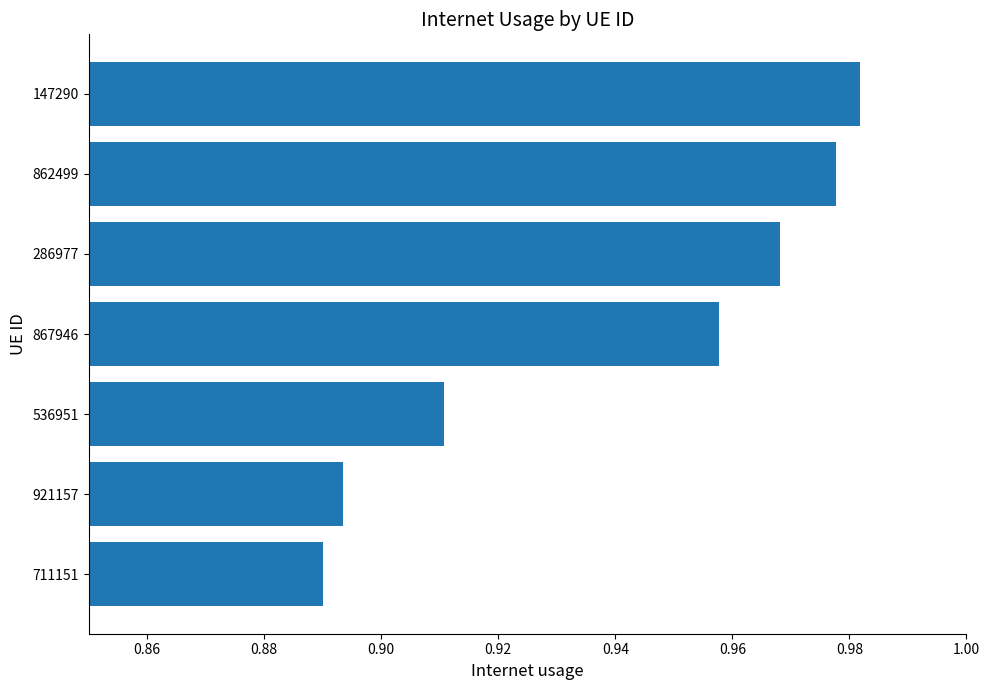

Between 921157 and 286977, which is larger?

286977